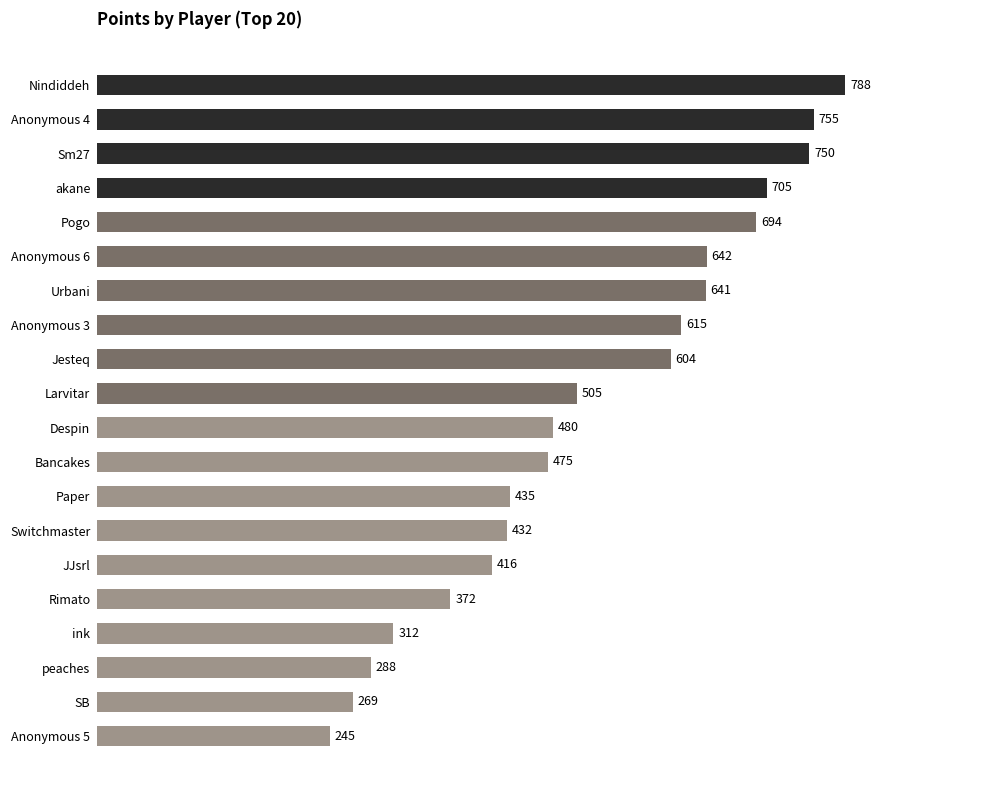

Between Pogo and peaches, which is larger?

Pogo